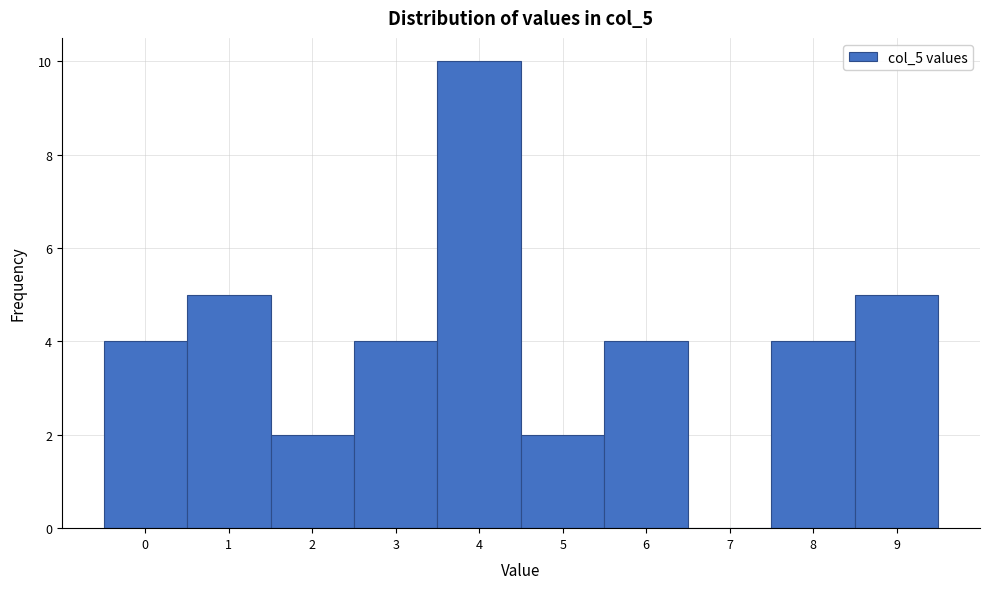

Which range on the x-axis has the tallest bar?

3.5 to 4.5